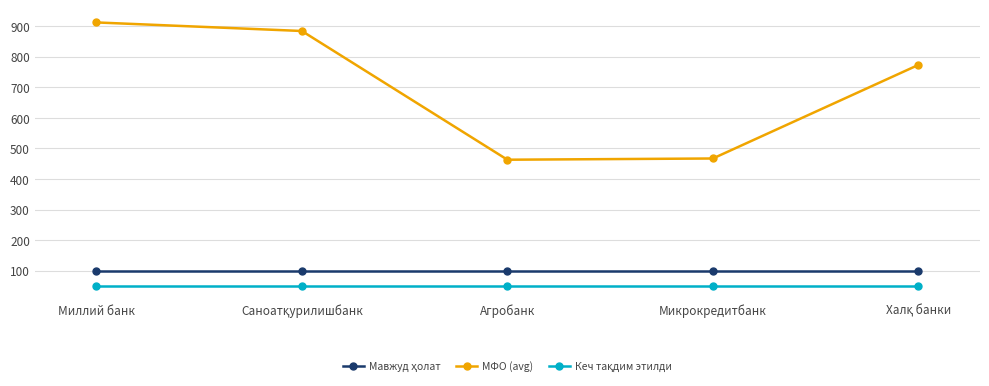

What is the label of the 3rd point from the right?

Агробанк